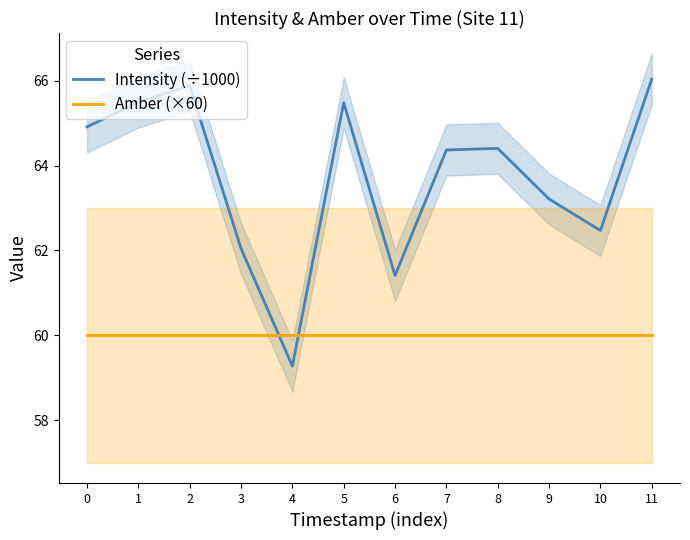

What is the difference between the Intensity (÷1000) values at 1 and 0?

0.6